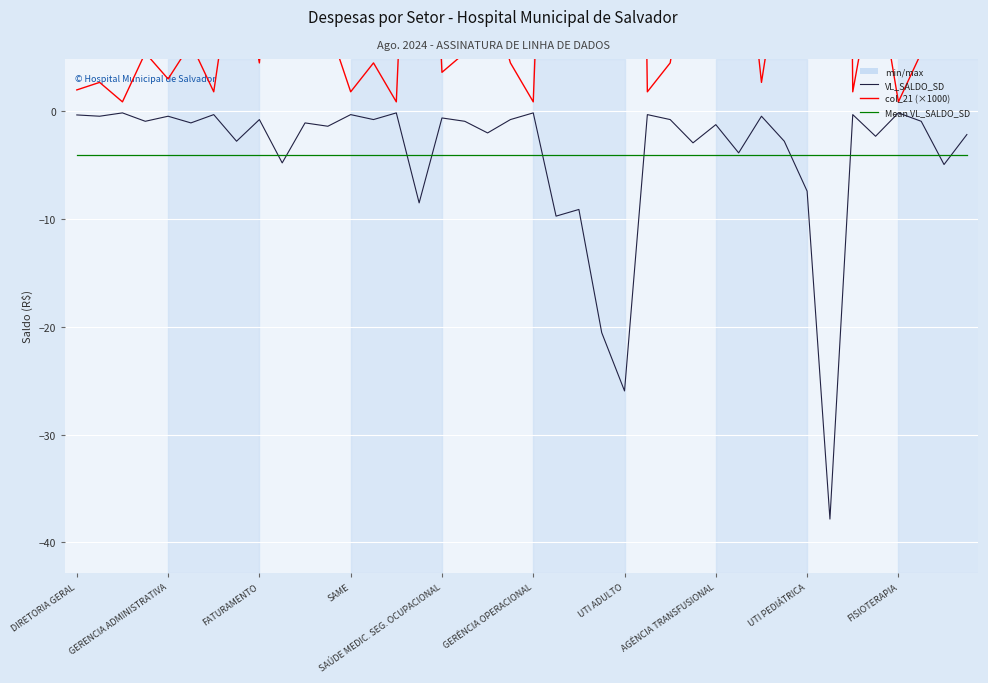

Which category has the lowest value in the col_21 (×1000) series?

FATURAMENTO